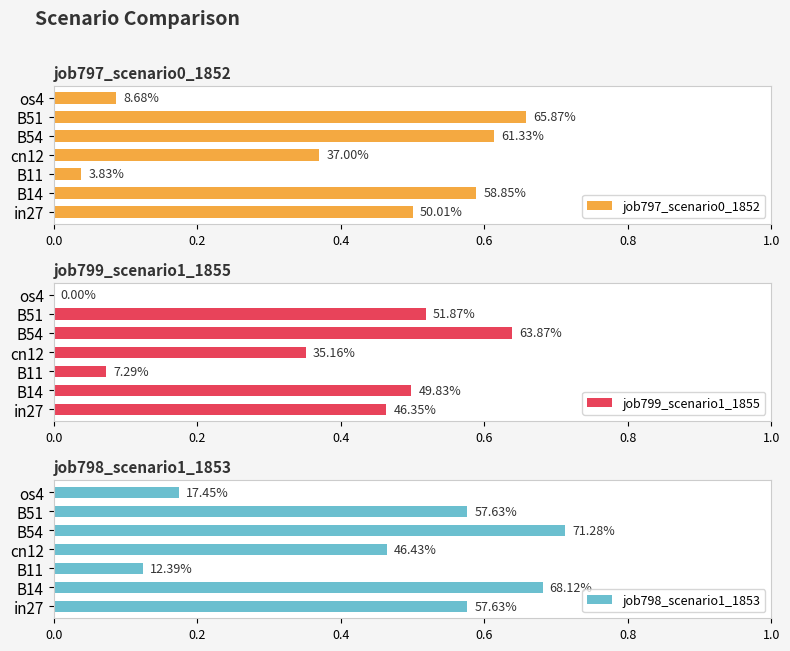

Are the bars grouped side by side (vs. stacked)?

Yes